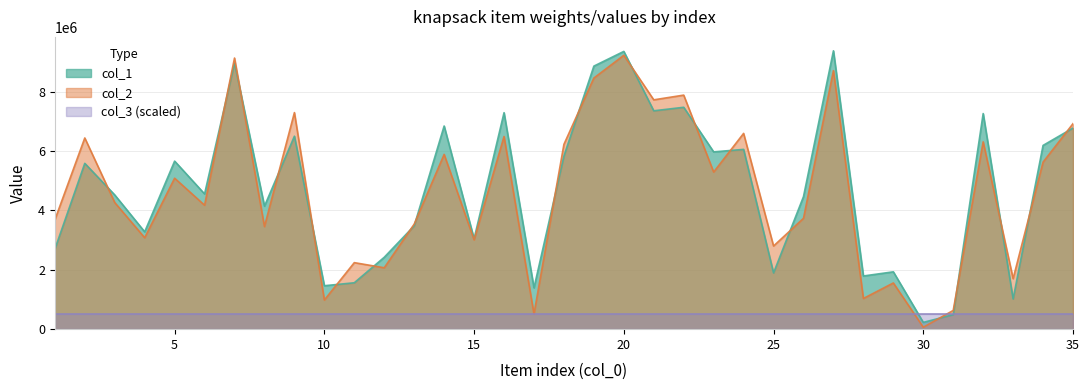

Is it true that col_1 equals 7188487 at 3?

False